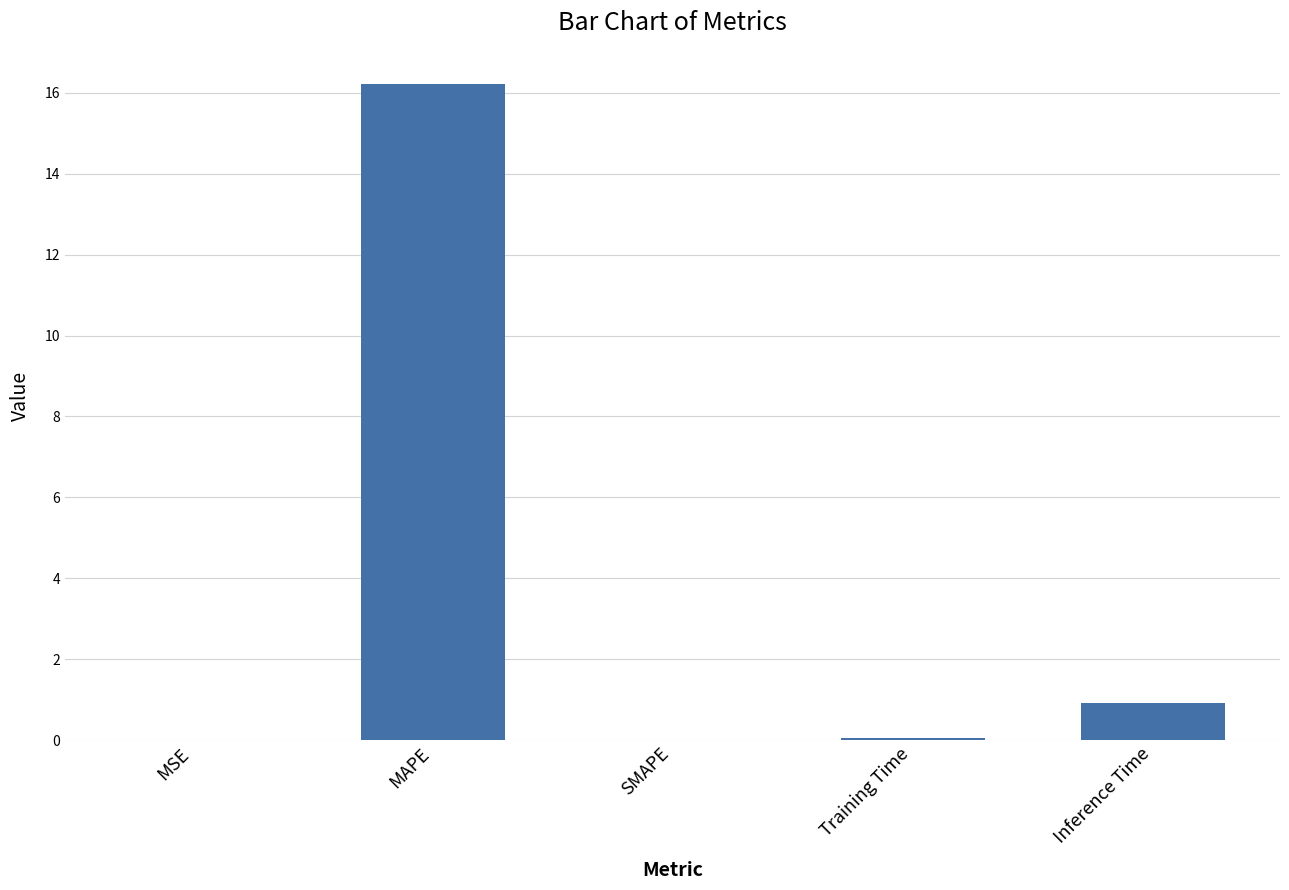

Is it true that the value at Inference Time is 0.9?

True